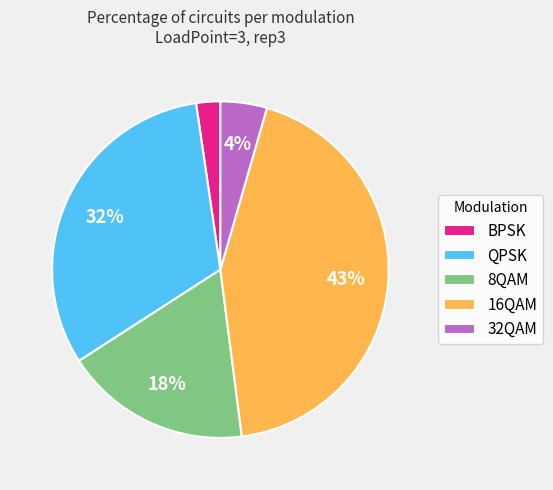

Between QPSK and BPSK, which is larger?

QPSK